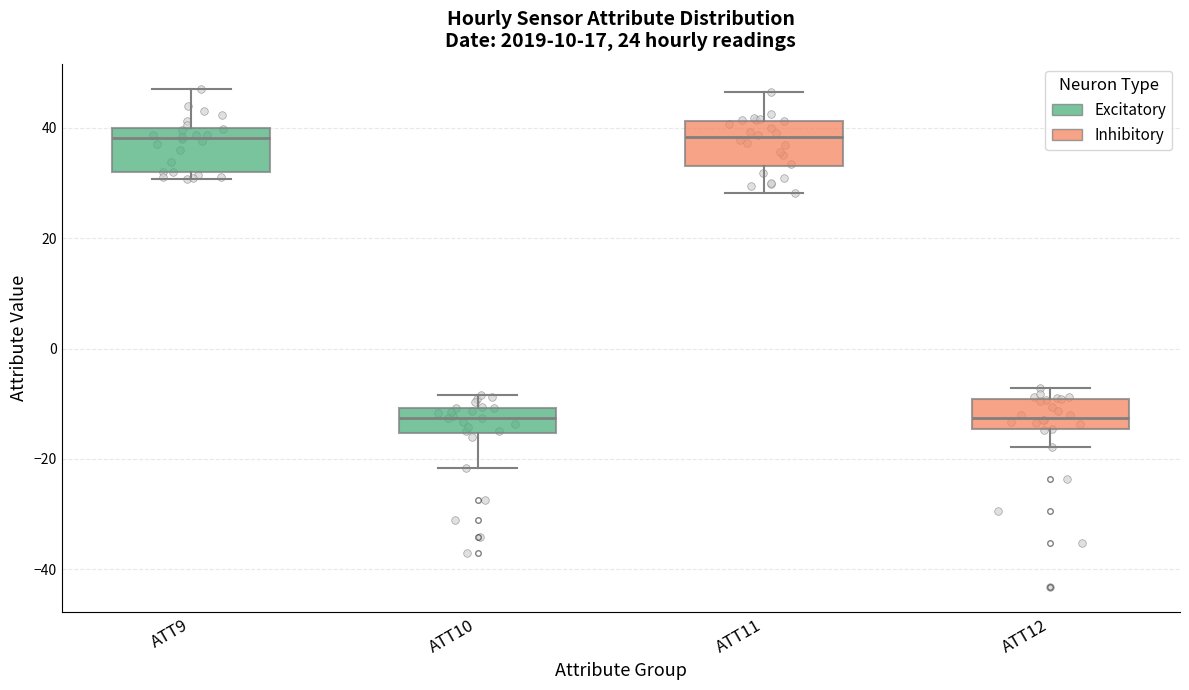

Where is the lower edge of the box for ATT12 on the y-axis? The values are not printed on the chart, so give them approximately, as read against the axis.

-14